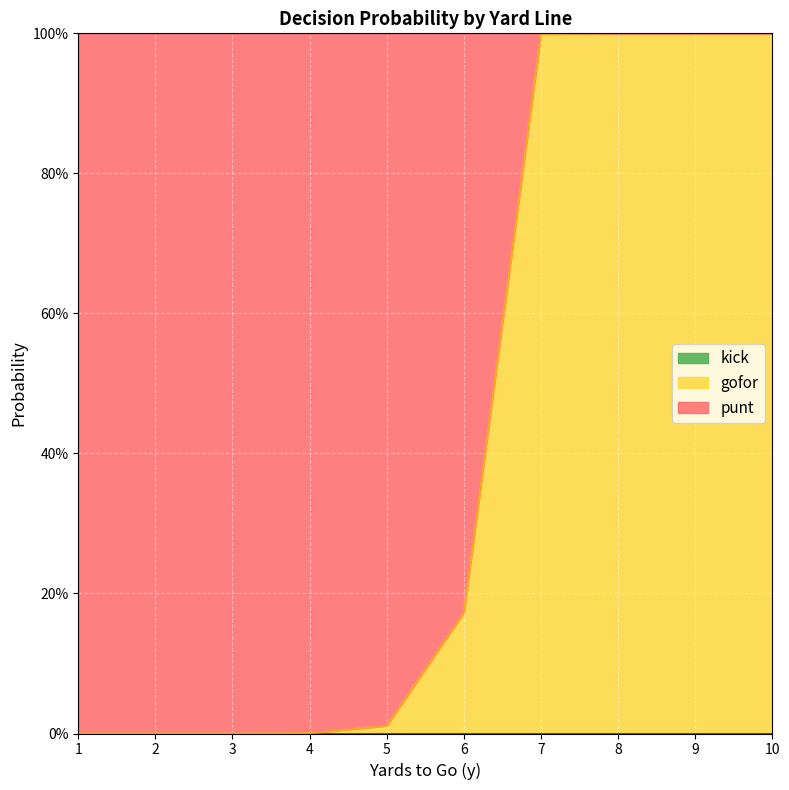

At which label does punt reach its peak?

1